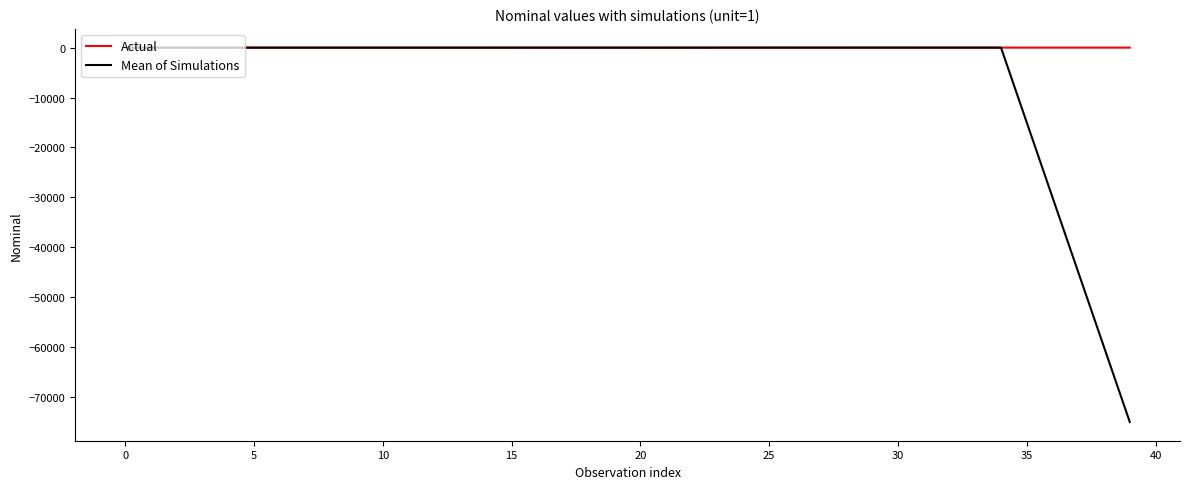

Is this an area chart (filled region under the line)?

No